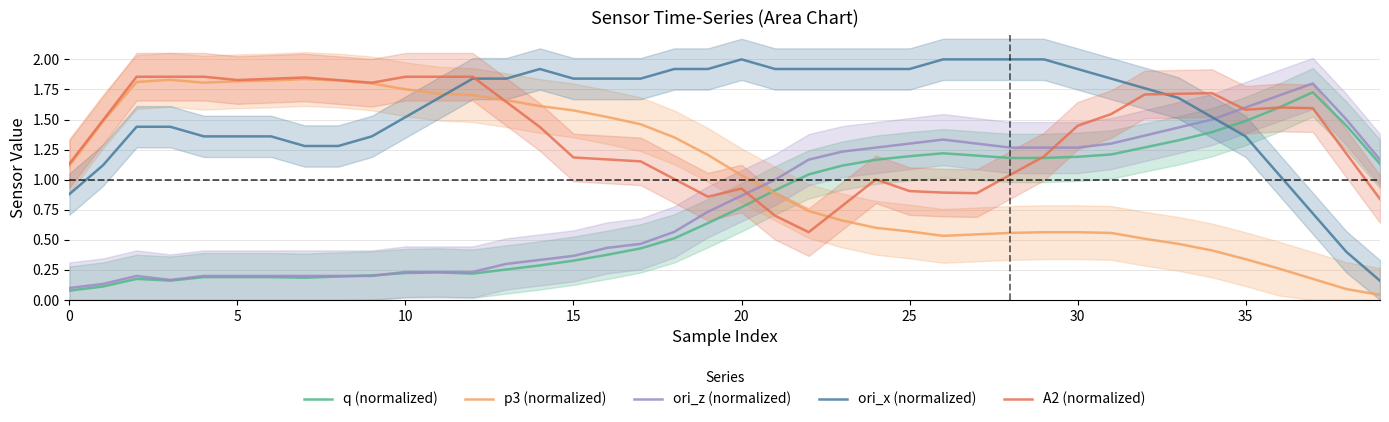

How many lines are shown in the chart?

5